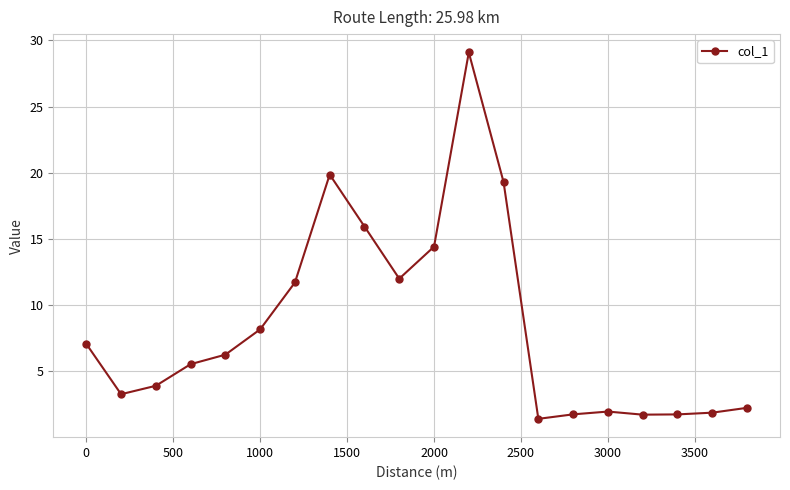

Count the number of data series in this chart.

1